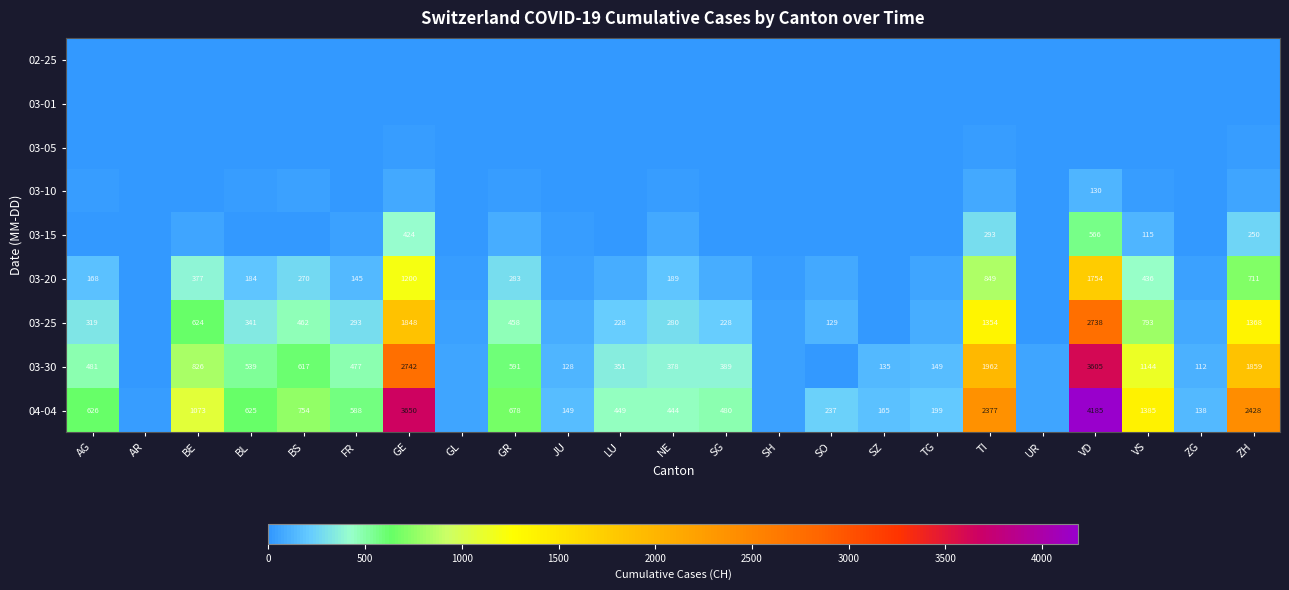

The value of 03-25 at FR is 293. True or false?

True